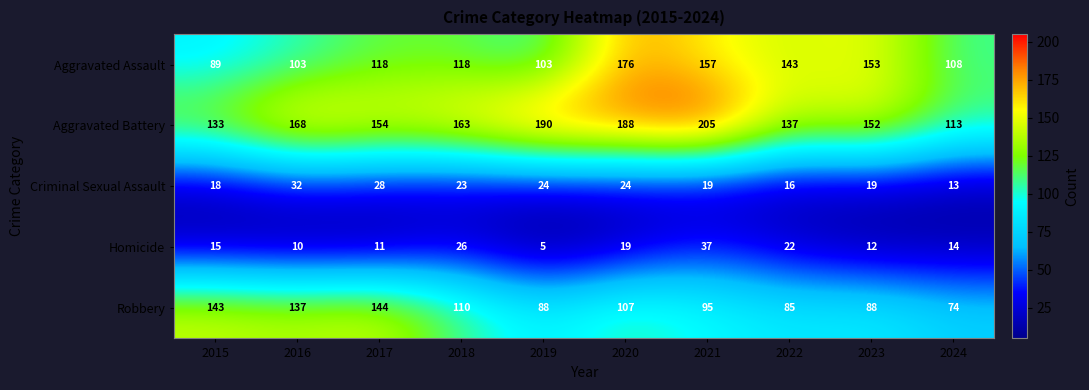

What is the minimum value shown in the chart?

5